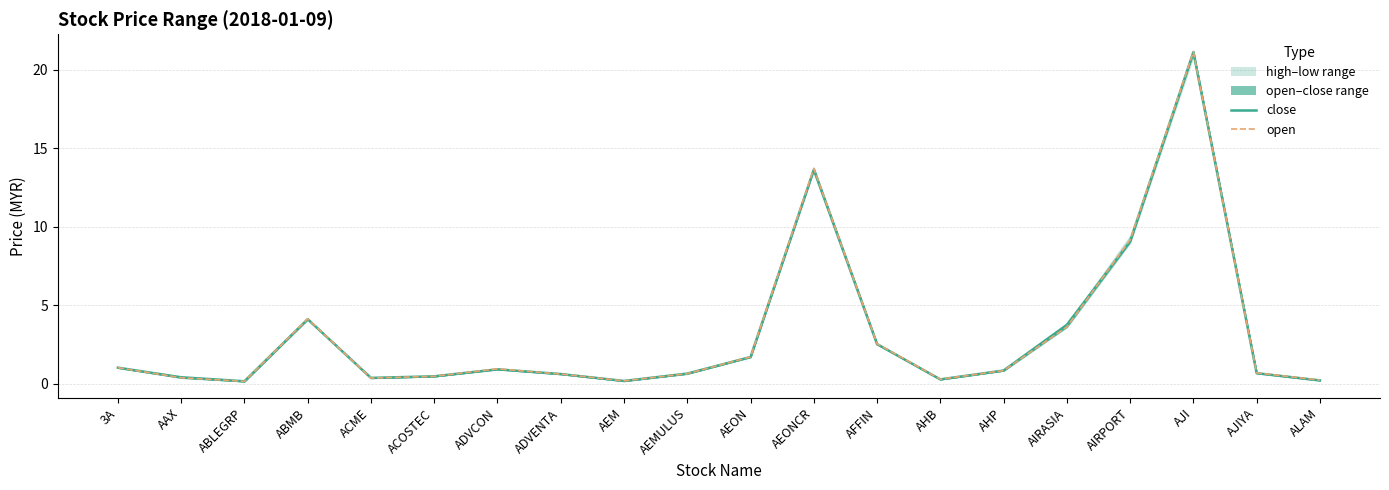

What position from the left is AEON?

11